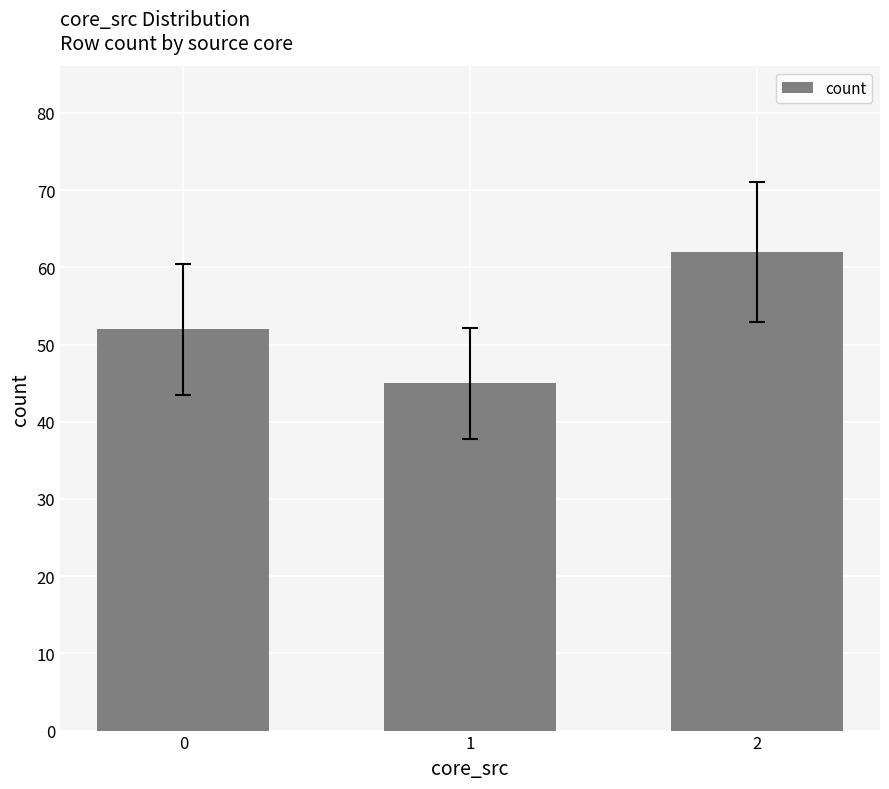

What is the change in value from 0 to 2?

+10